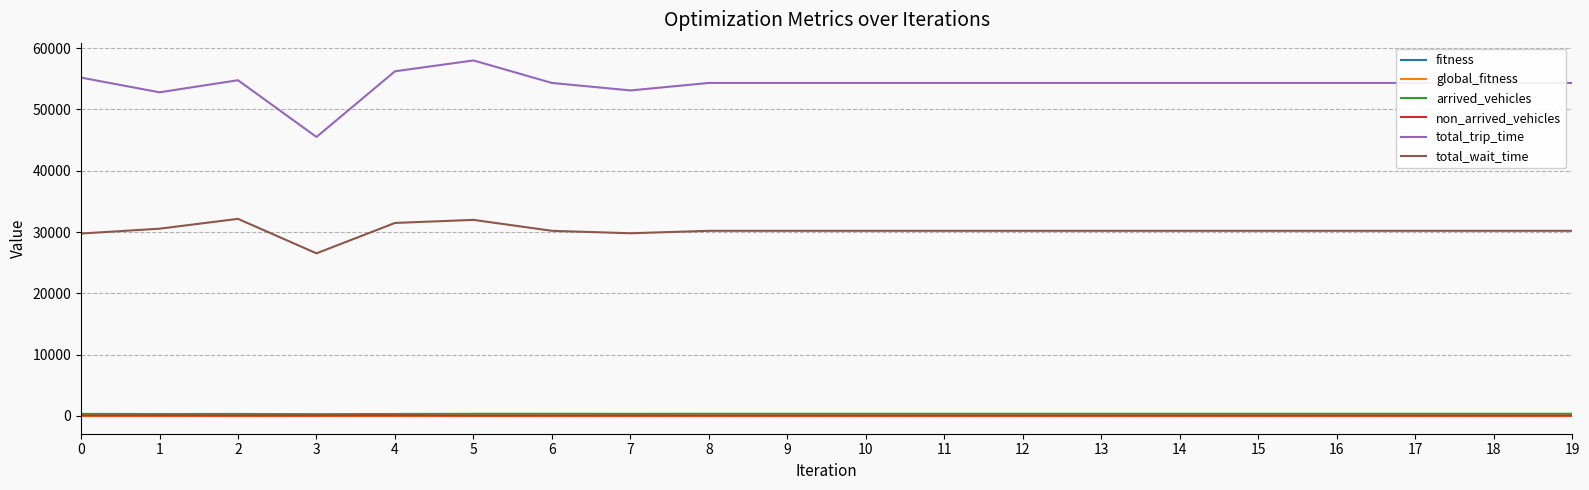

True or false: total_trip_time has a value of 55192.0 at 0.

True